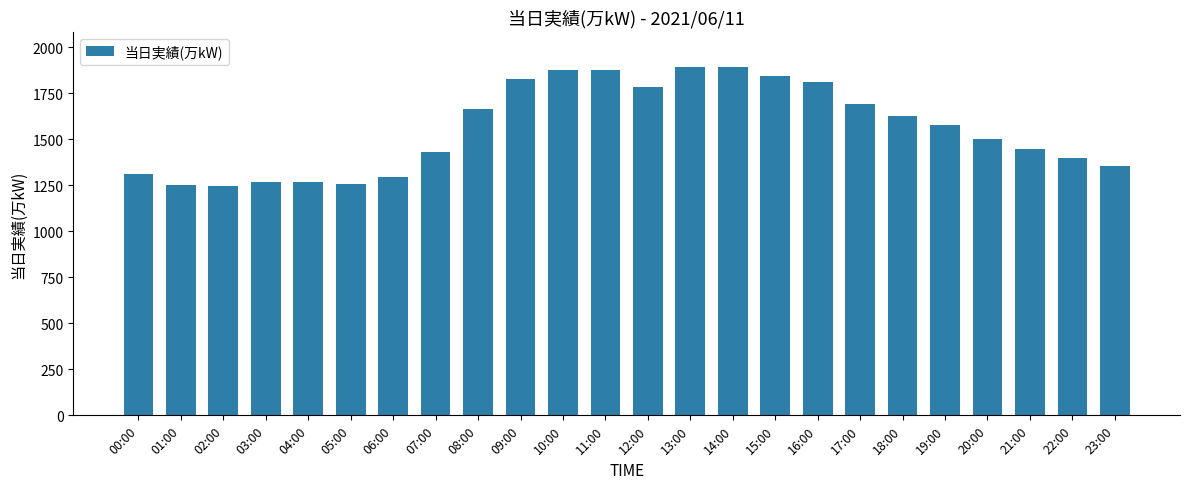

What is the smallest value displayed?

1247